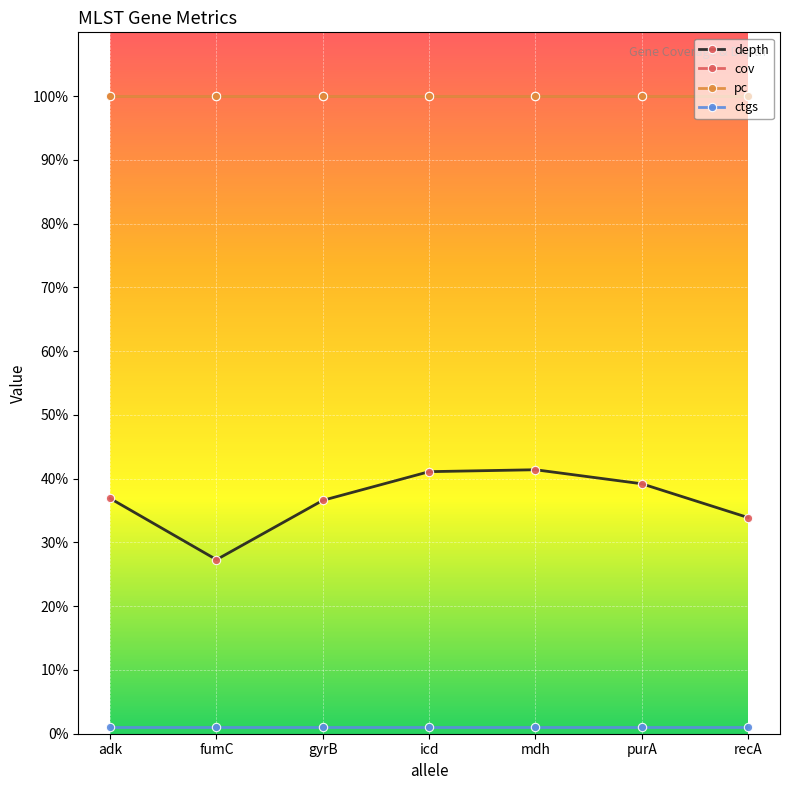

True or false: depth and ctgs cross at least once.

False